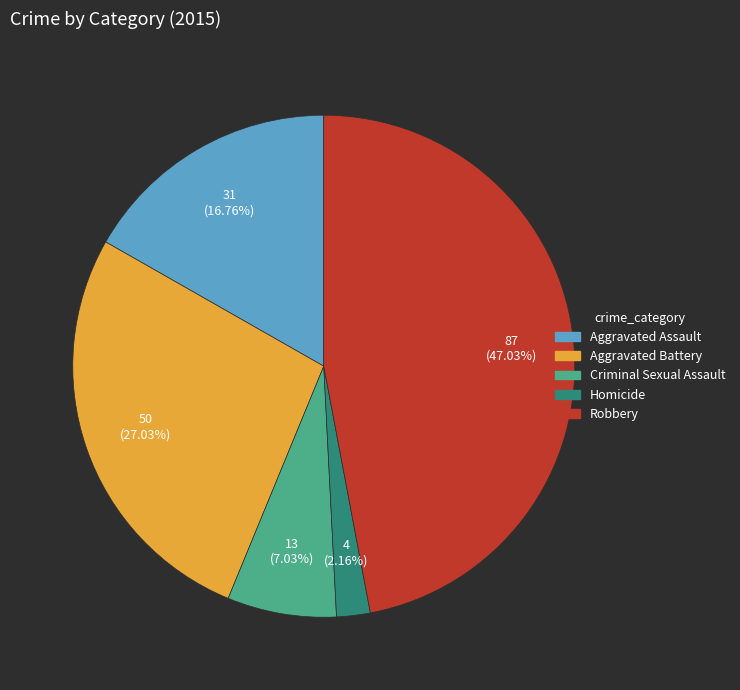

To the nearest percent, what is the difference between the Robbery and Aggravated Assault slice percentages?

30%